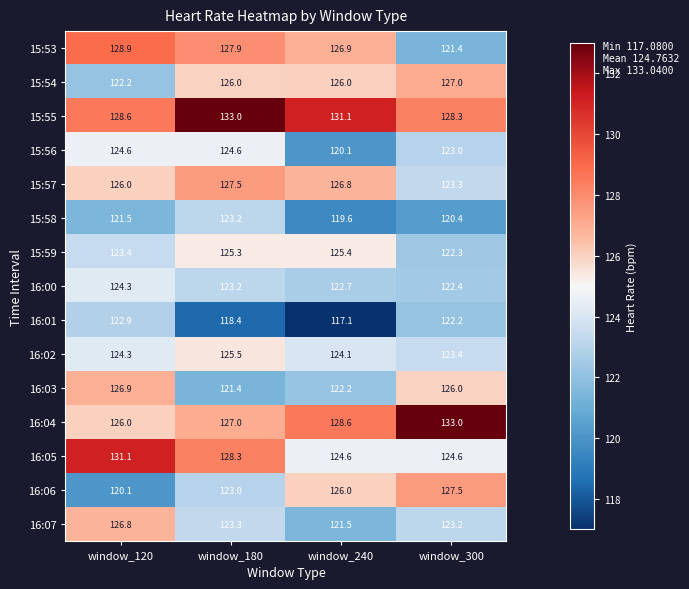

True or false: 15:54 has a value of 126.0 at window_240.

True